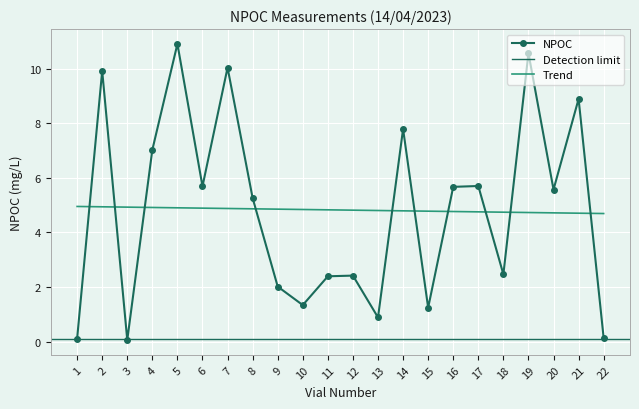

Where do NPOC and Trend first cross each other?

1 and 2